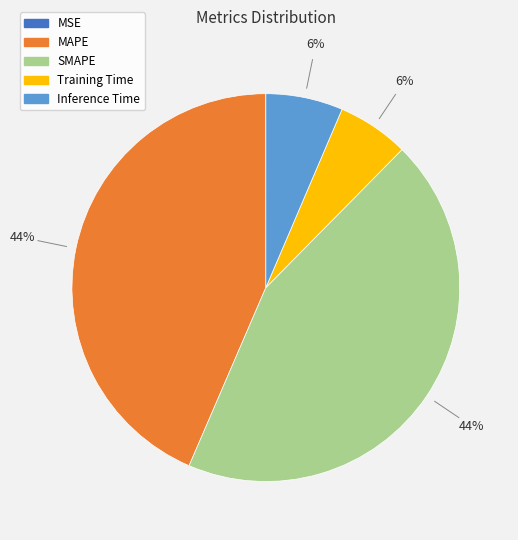

To the nearest percent, what is the average slice percentage?

20%